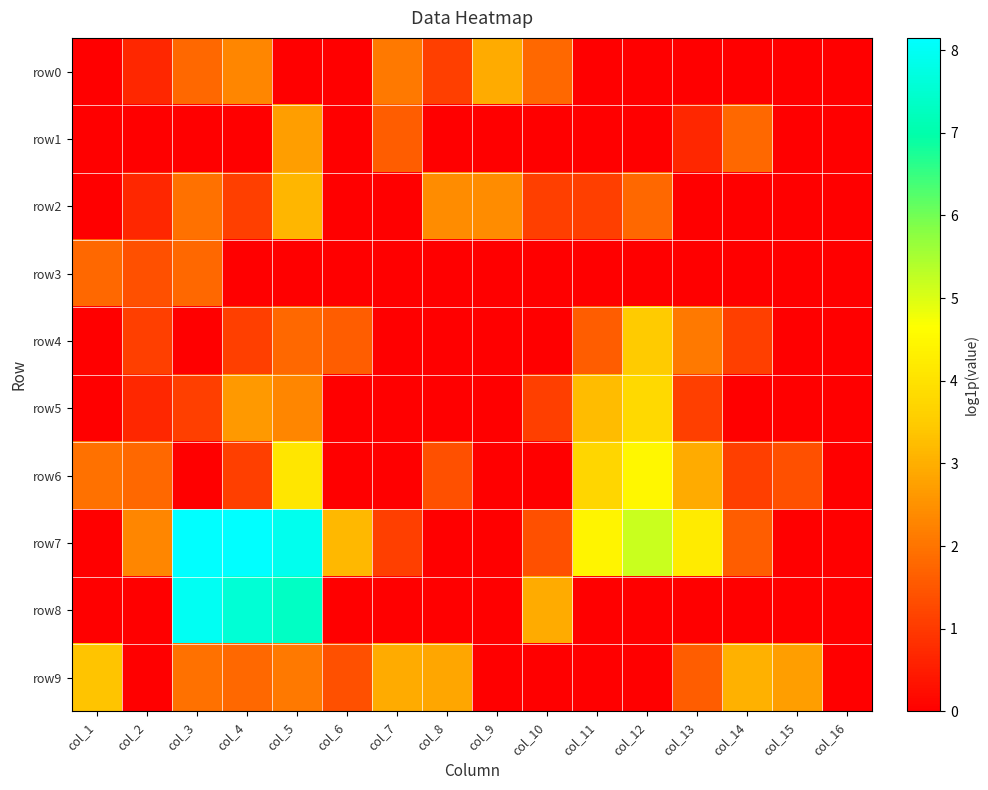

At which category is the sum across all series the highest?

col_5